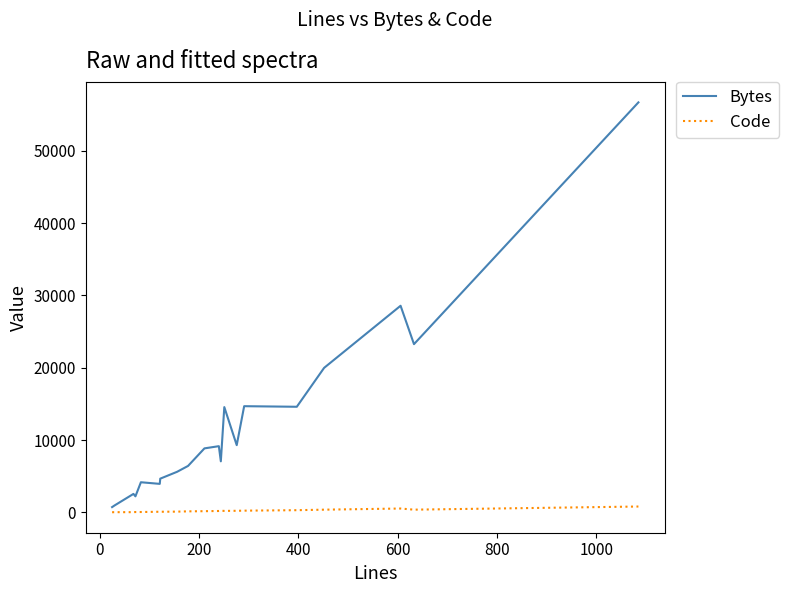

Does the chart have visible grid lines?

No